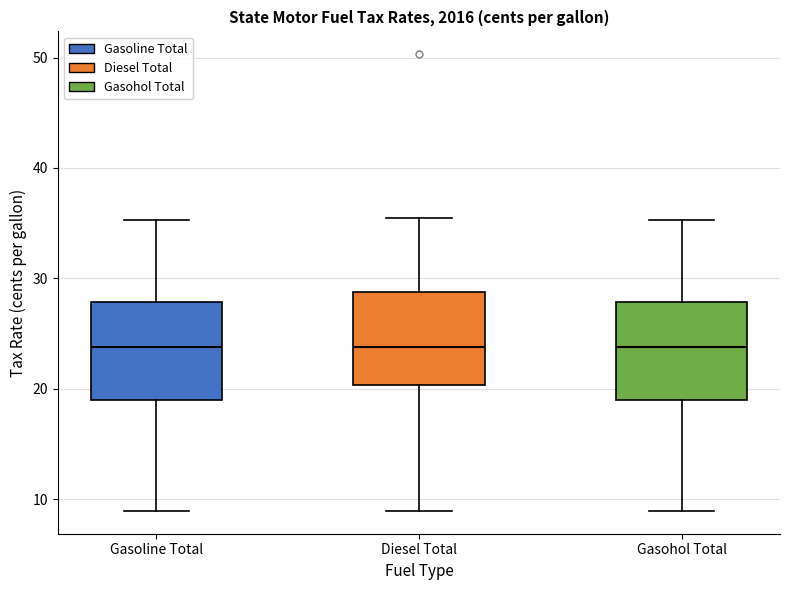

Reading left to right, read every box against the y-axis: the position of its median line, the range the box covers, and the ends of its whiskers. The values are not printed on the chart, so give them approximately, as read against the axis.

Gasoline Total: median 24, box 19 to 28, whiskers 9 to 35
Diesel Total: median 24, box 20 to 29, whiskers 9 to 36
Gasohol Total: median 24, box 19 to 28, whiskers 9 to 35